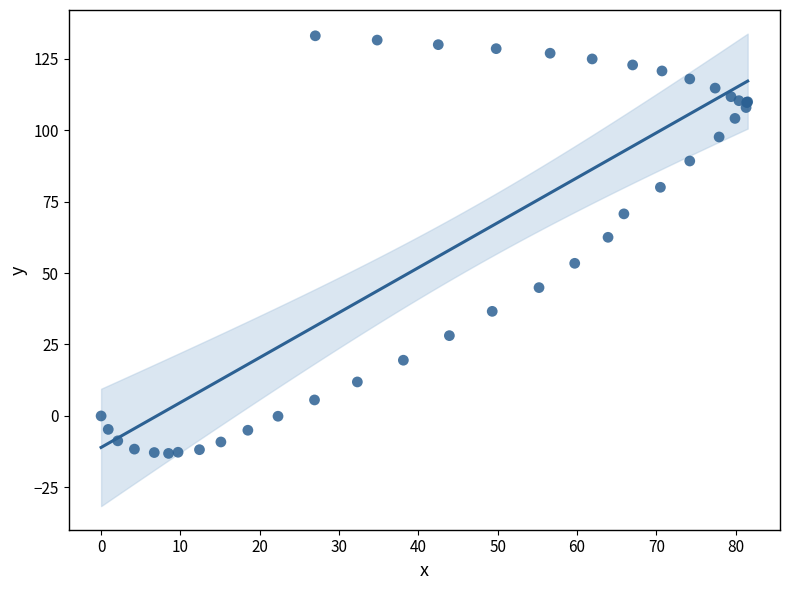

What Y value in the scatter plot is closest to 59?

62.5